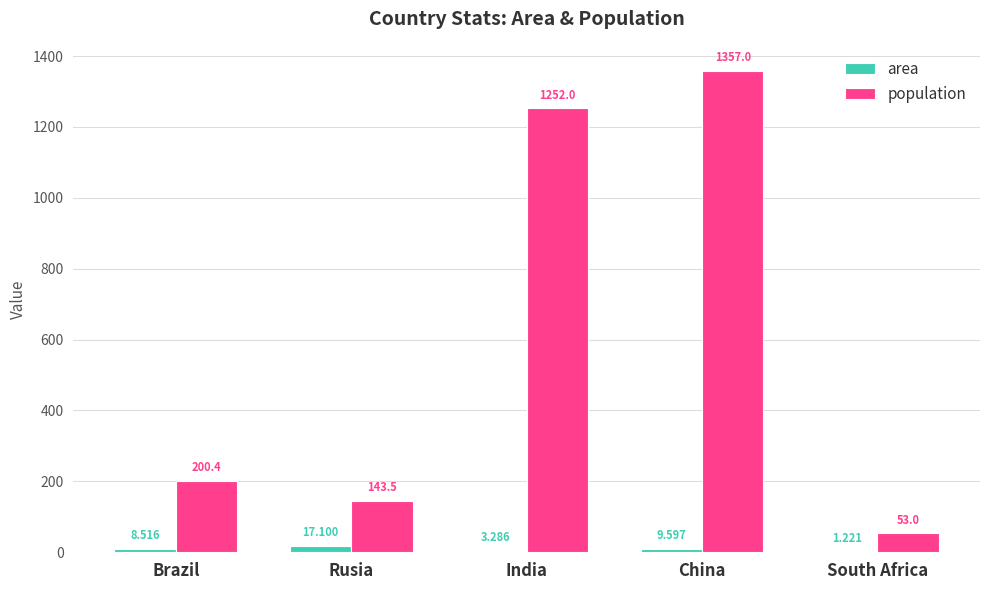

Does the chart contain stacked bars?

No